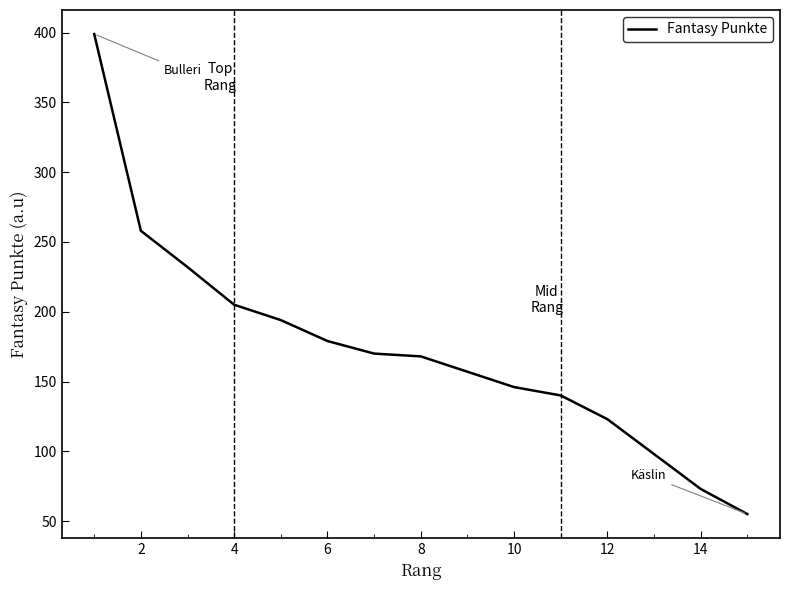

What is the maximum value shown in the chart?

399